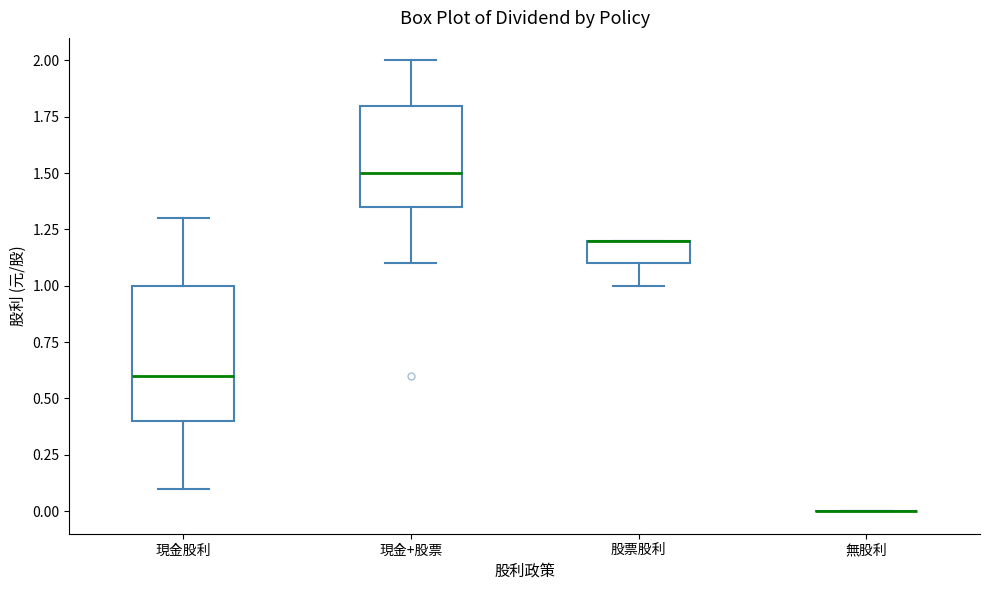

Reading left to right, read every box against the y-axis: the position of its median line, the range the box covers, and the ends of its whiskers. The values are not printed on the chart, so give them approximately, as read against the axis.

現金股利: median 0.60, box 0.40 to 1.00, whiskers 0.10 to 1.30
現金+股票: median 1.50, box 1.35 to 1.80, whiskers 1.10 to 2.00
股票股利: median 1.20 (drawn on the box's upper edge), box 1.10 to 1.20, whiskers 1.00 to 1.20
無股利: box collapsed to a line at 0.00, whiskers 0.00 to 0.00